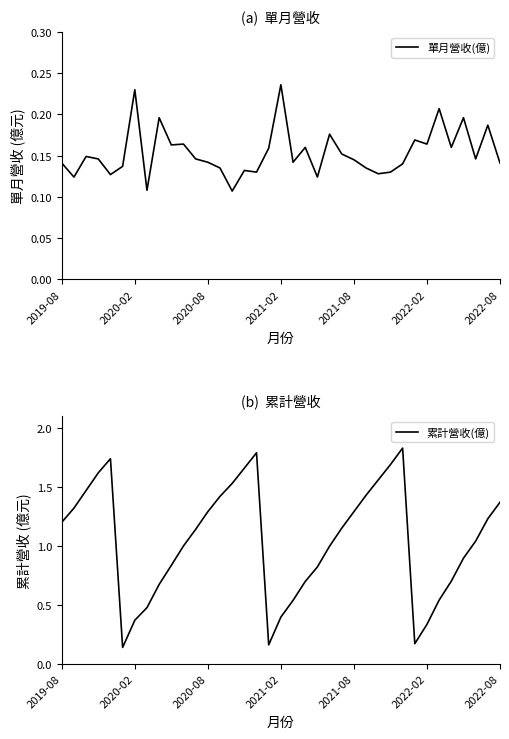

What are all the series names shown in the legend?

單月營收(億), 累計營收(億)